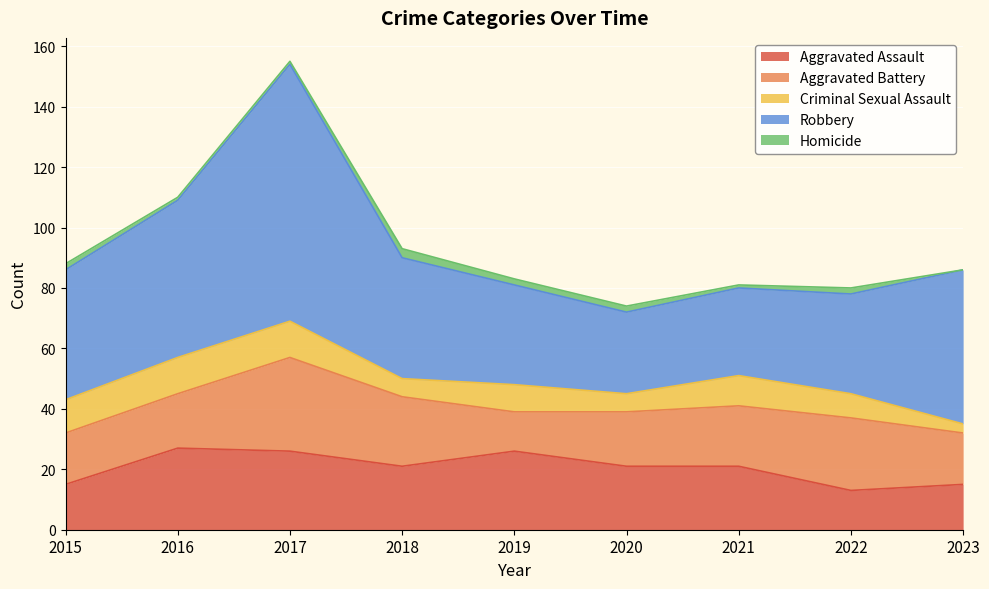

Between 2021 and 2016, which is larger?

2016